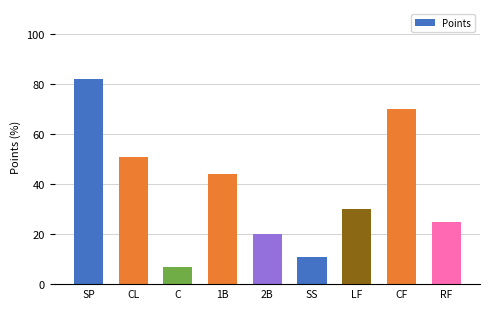

What is the change in value from 1B to RF?

-19